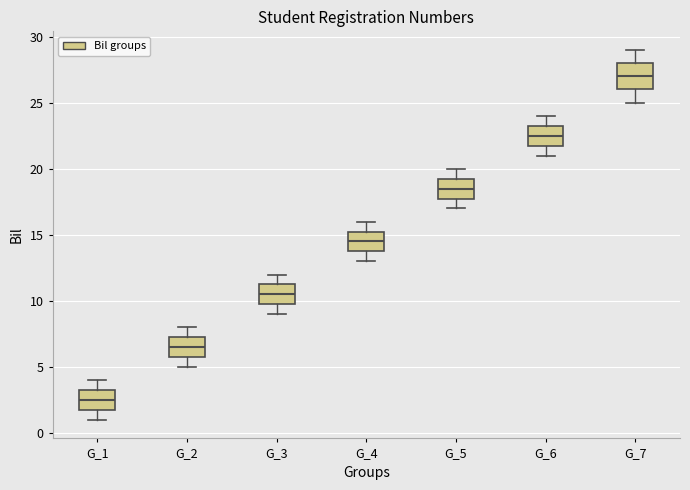

Which box's median line is the lowest?

G_1